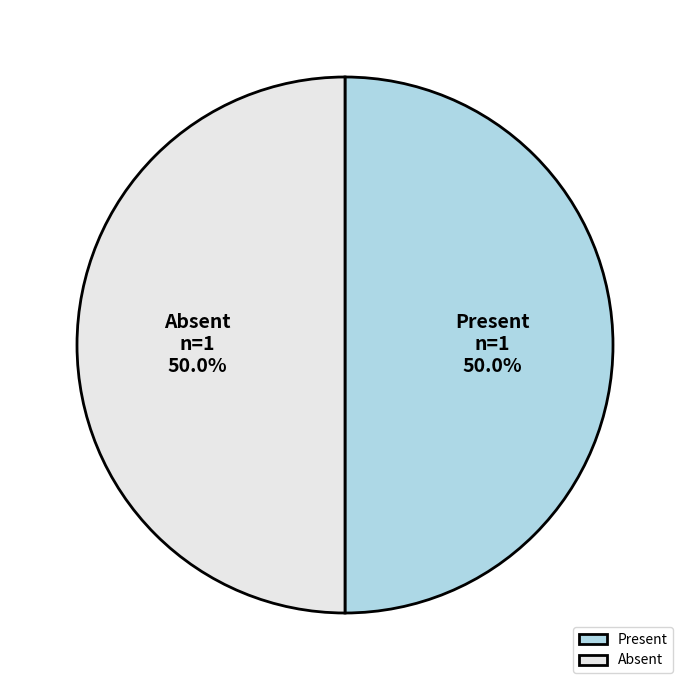

Combined, do Present and Absent account for over 50%?

Yes